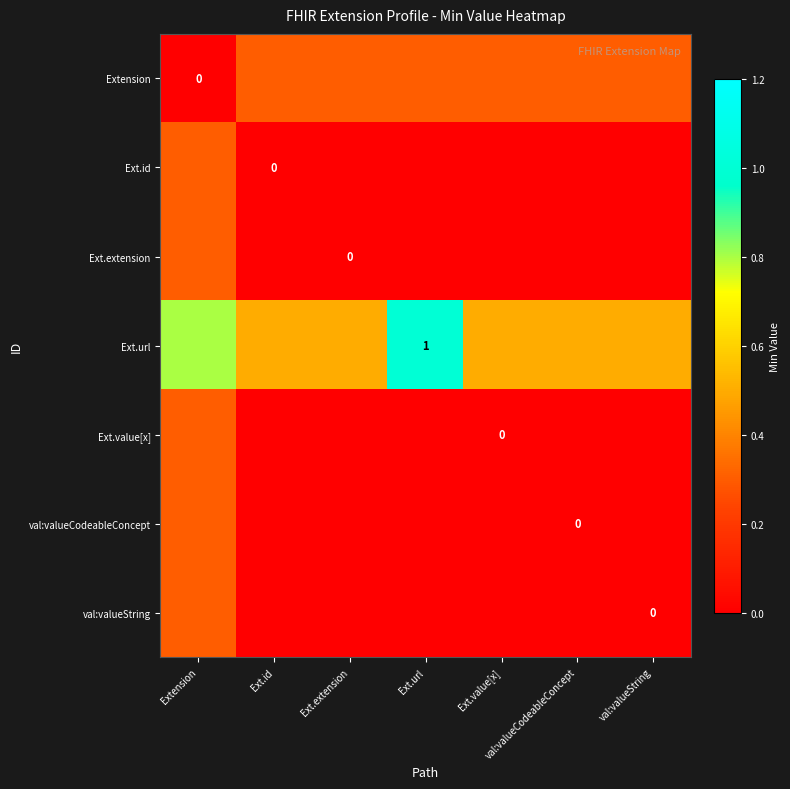

Is the value of Ext.url at Ext.url greater than the value of val:valueCodeableConcept at Ext.id?

Yes